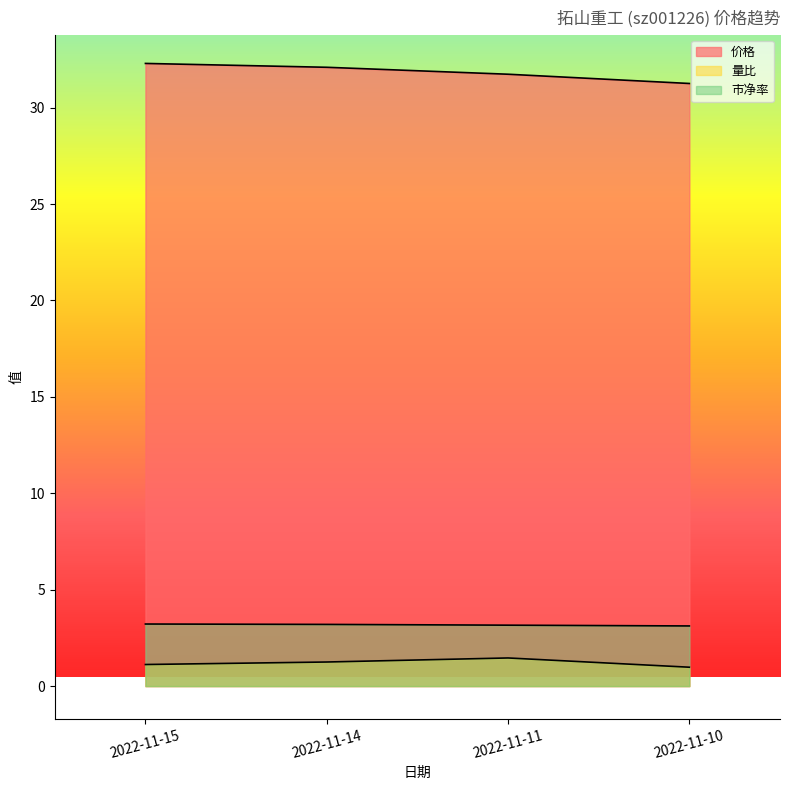

What are all the series names shown in the legend?

价格, 量比, 市净率